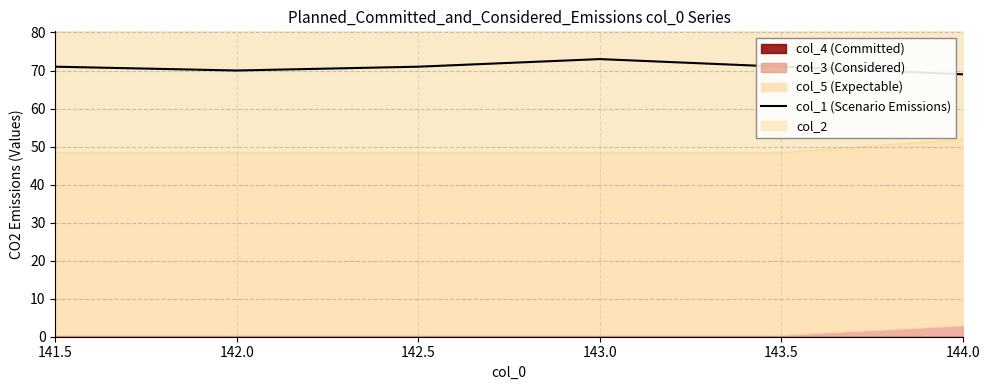

Rank the categories by value from highest to lowest.

143.0, 141.5, 142.5, 143.5, 142.0, 144.0